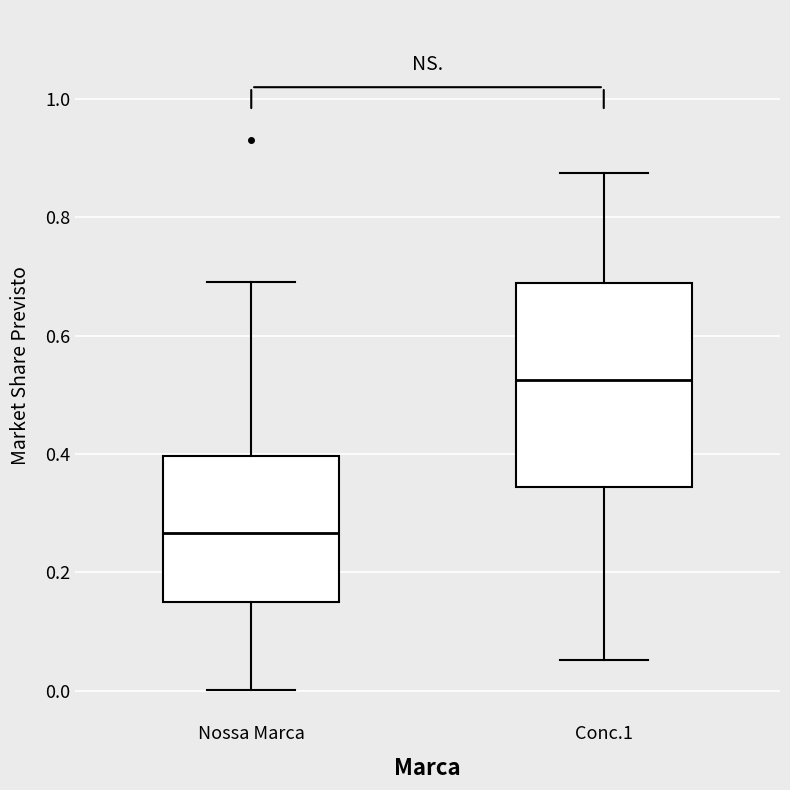

Reading left to right, read every box against the y-axis: the position of its median line, the range the box covers, and the ends of its whiskers. The values are not printed on the chart, so give them approximately, as read against the axis.

Nossa Marca: median 0.26, box 0.14 to 0.40, whiskers 0.00 to 0.70
Conc.1: median 0.52, box 0.34 to 0.68, whiskers 0.06 to 0.88